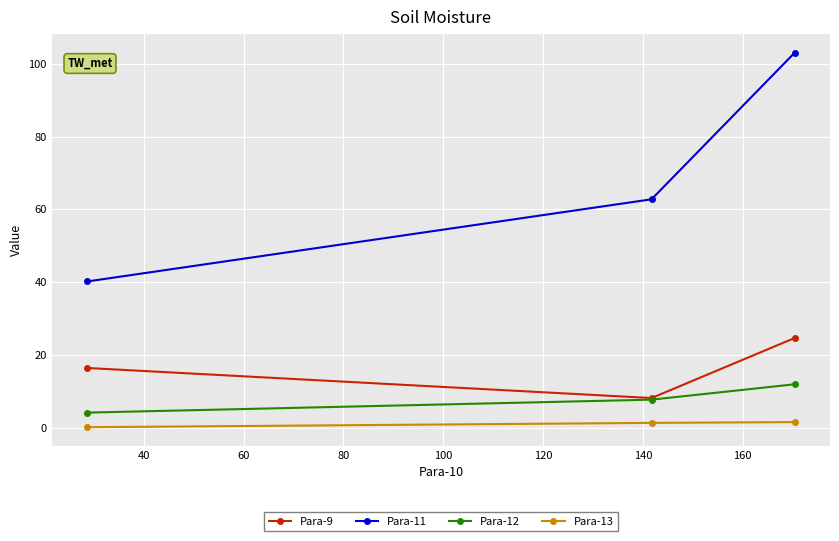

What are all the series names shown in the legend?

Para-9, Para-11, Para-12, Para-13